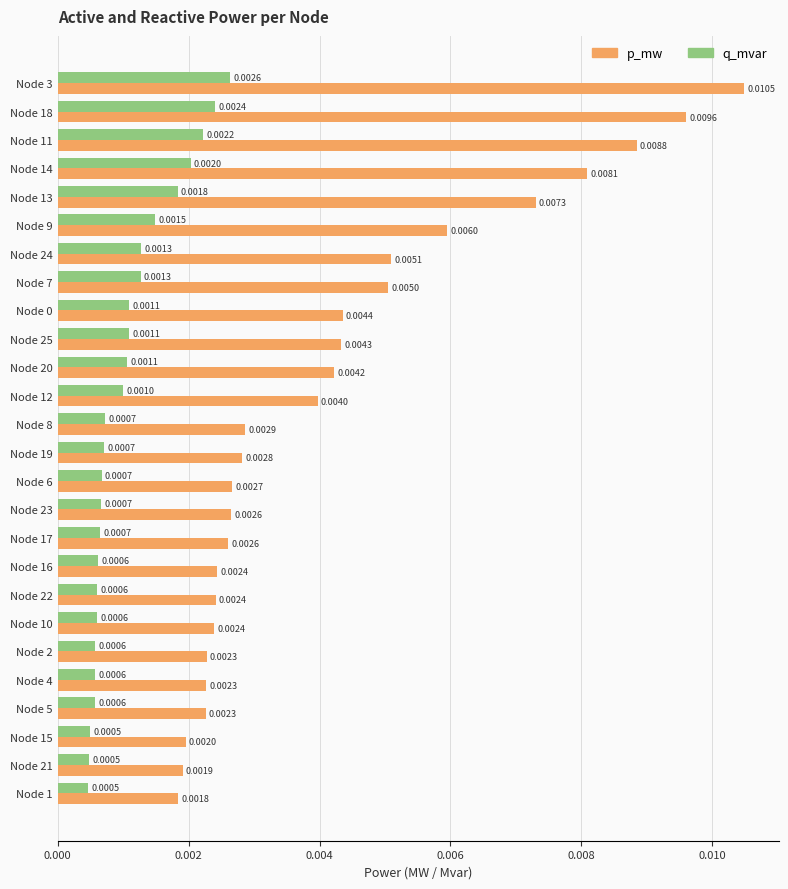

How many p_mw values are between 0 and 1?

26